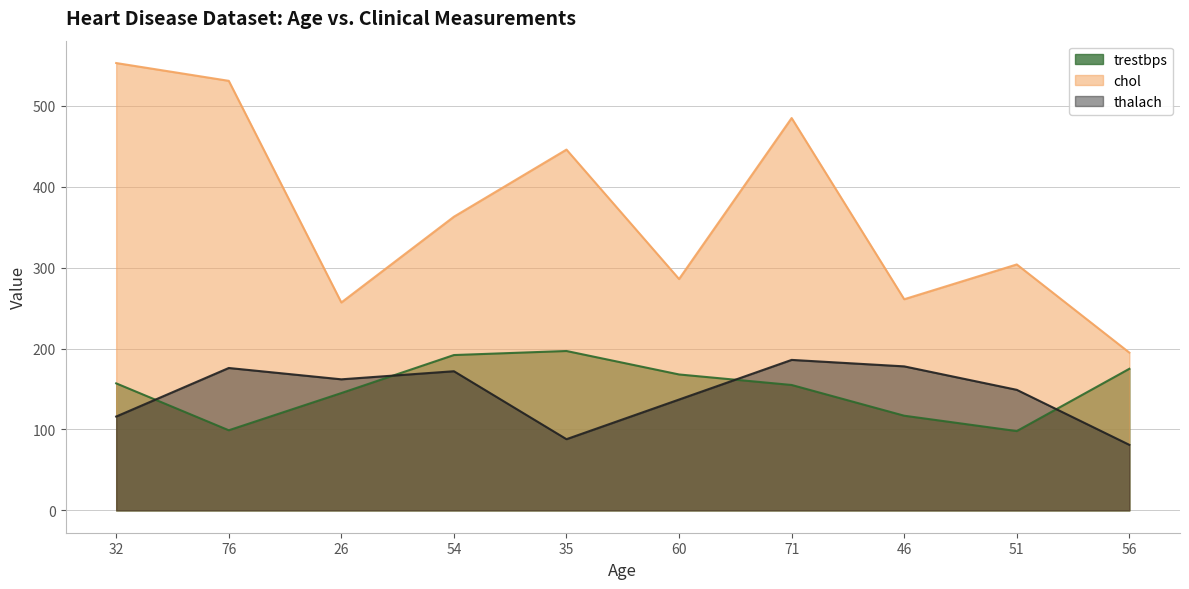

What is the label of the 3rd point from the right?

46